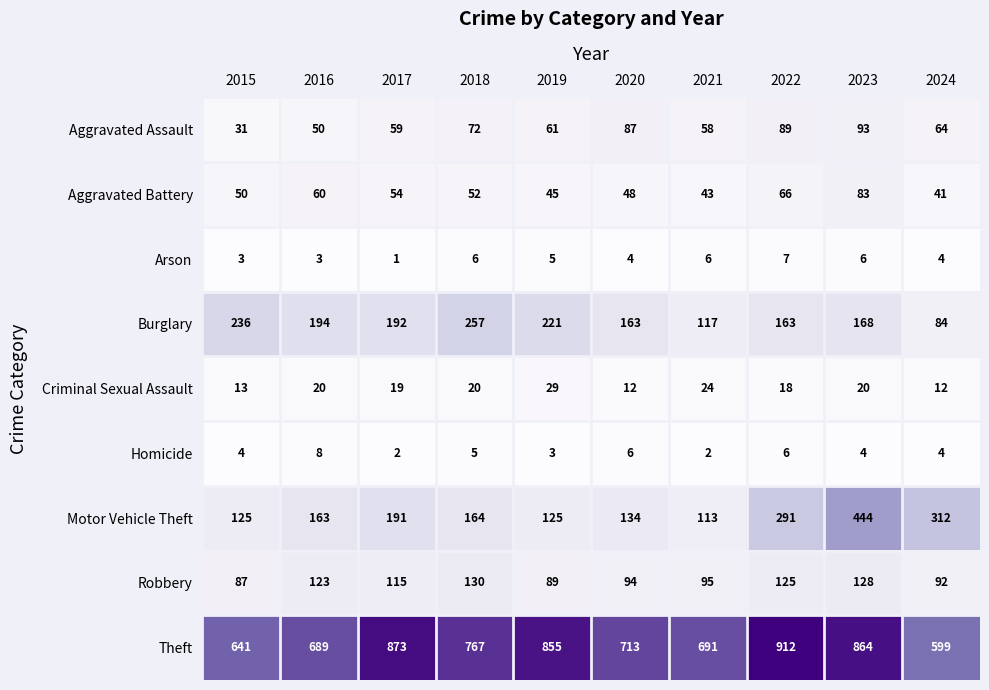

What is the greatest value displayed?

912